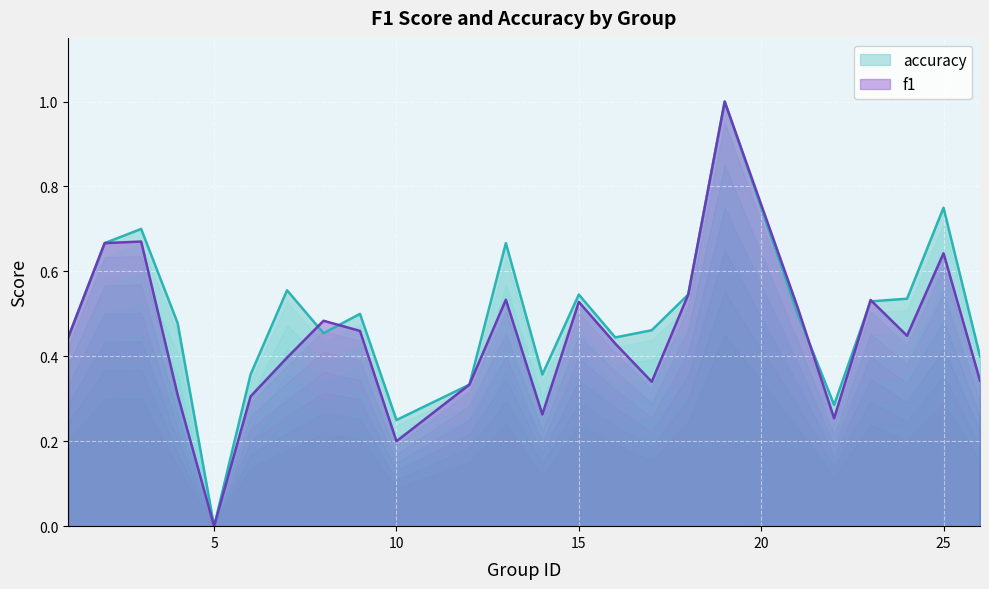

Reading left to right, what are all the values shown in this chart?

f1: 1=0.4	2=0.7	3=0.7	4=0.3	5=0.0	6=0.3	7=0.4	8=0.5	9=0.5	10=0.2	12=0.3	13=0.5	14=0.3	15=0.5	16=0.4	17=0.3	18=0.5	19=1.0	21=0.5	22=0.3	23=0.5	24=0.4	25=0.6	26=0.3
accuracy: 1=0.4	2=0.7	3=0.7	4=0.5	5=0.0	6=0.4	7=0.6	8=0.5	9=0.5	10=0.2	12=0.3	13=0.7	14=0.4	15=0.5	16=0.4	17=0.5	18=0.5	19=1.0	21=0.5	22=0.3	23=0.5	24=0.5	25=0.8	26=0.4